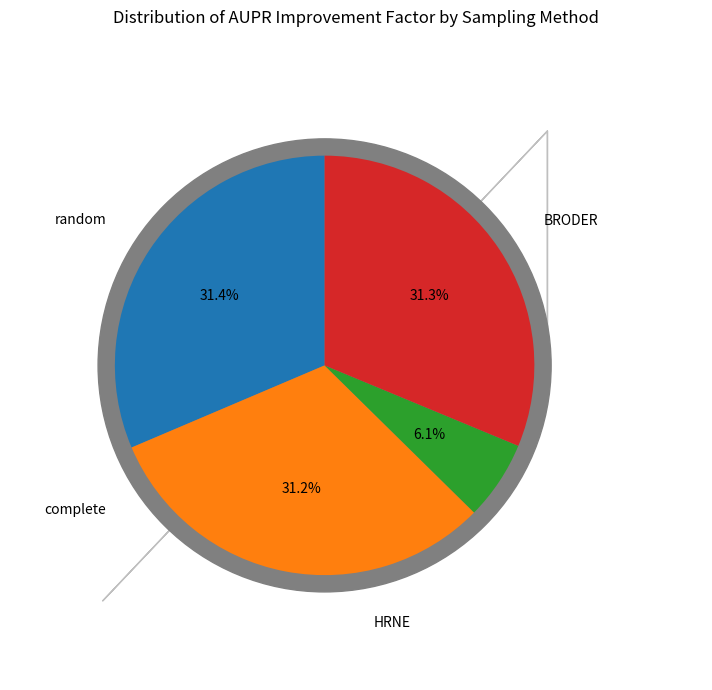

Which has a higher value, HRNE or random?

random